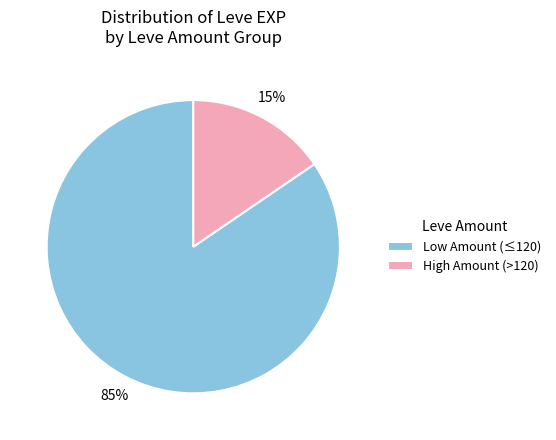

How many segments does this pie chart have?

2